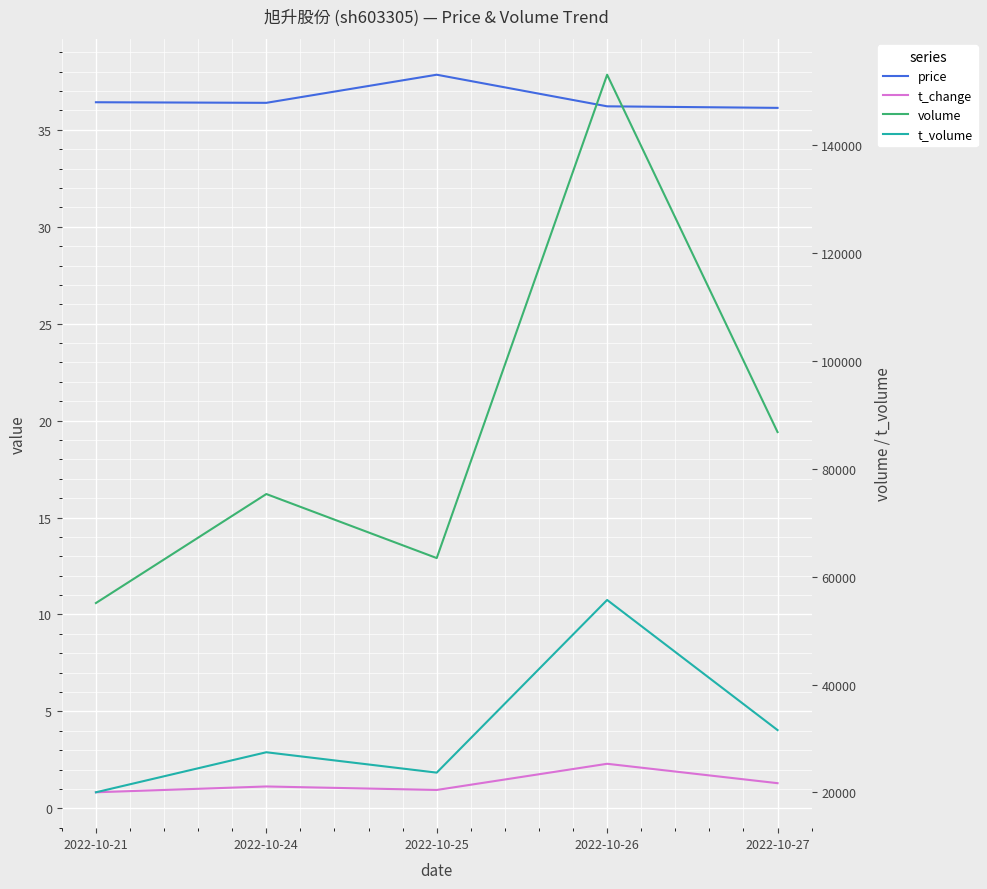

Does the chart display data point markers on the line(s)?

No